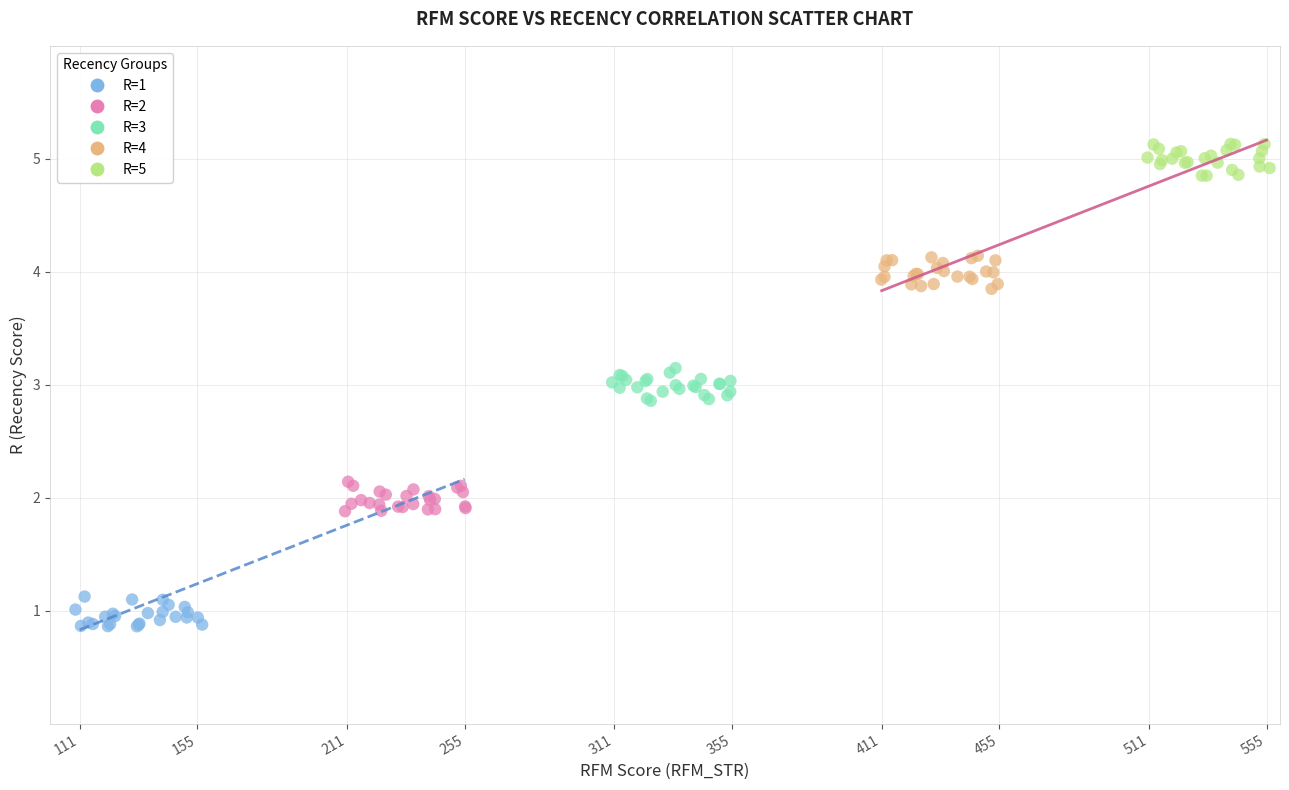

Which series contains the lowest Y value?

R=1